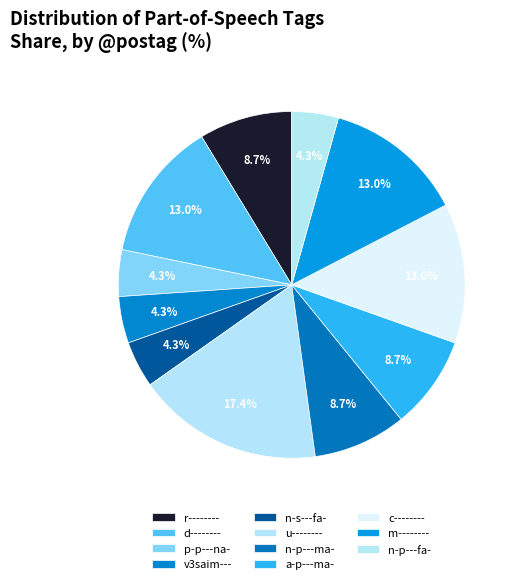

Approximately how many times larger is the value at n-p---fa- compared to u--------?

0.2